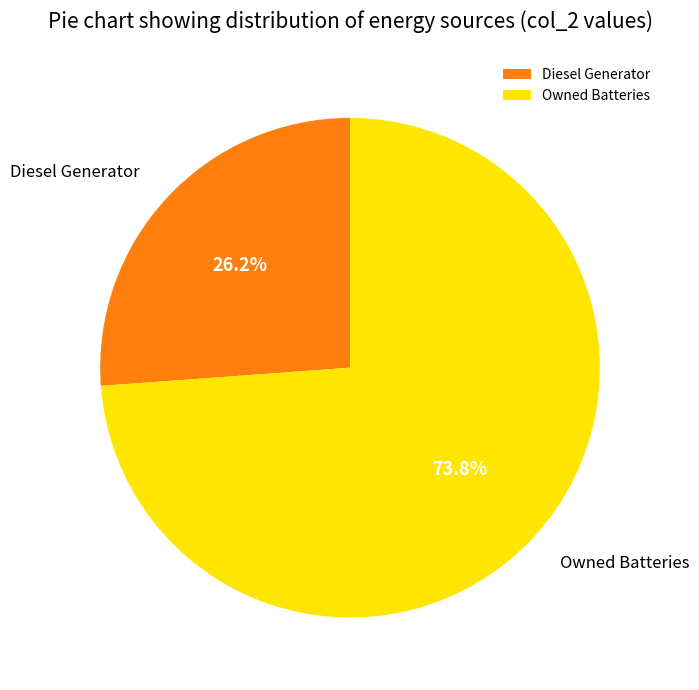

How many segments does this pie chart have?

2